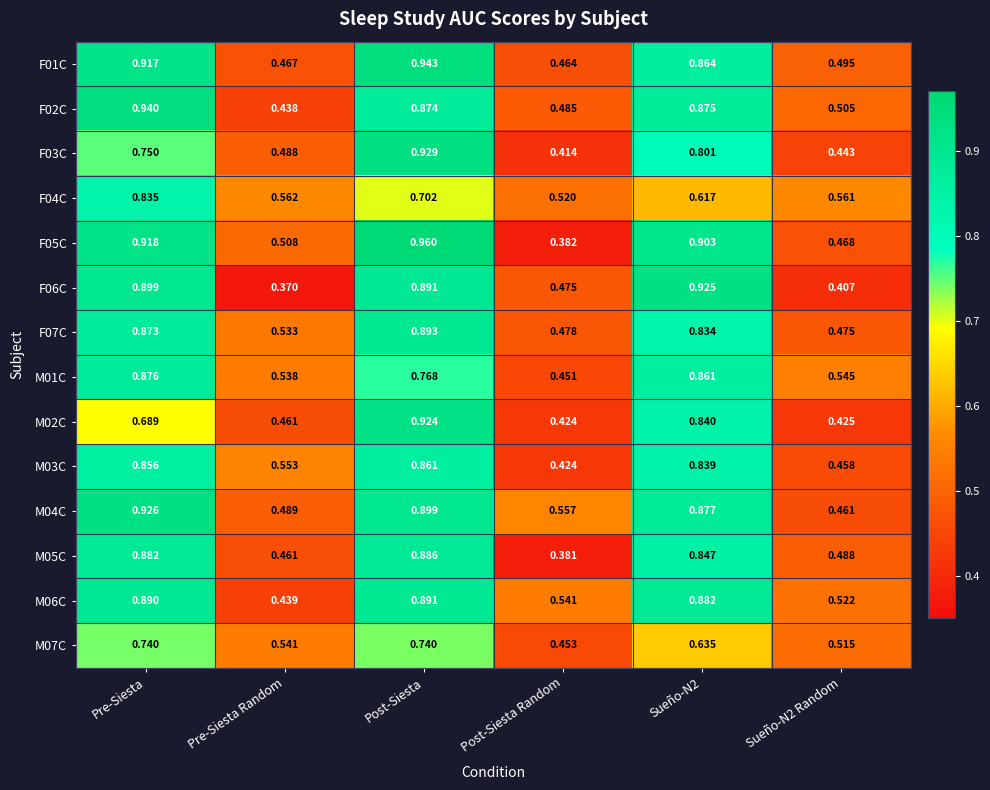

At which category is the sum across all series the highest?

Post-Siesta